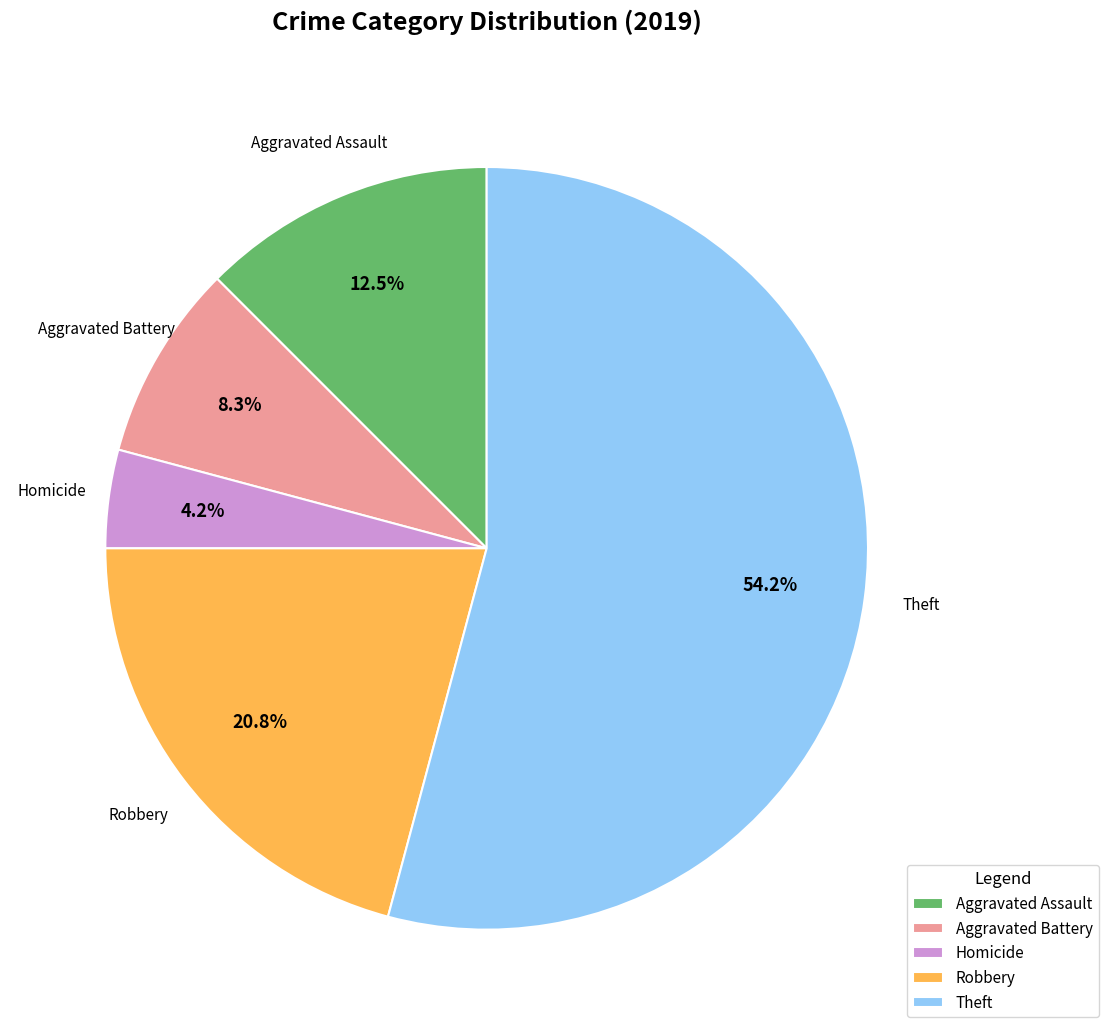

The Aggravated Assault slice represents 6% of the pie. True or false?

False